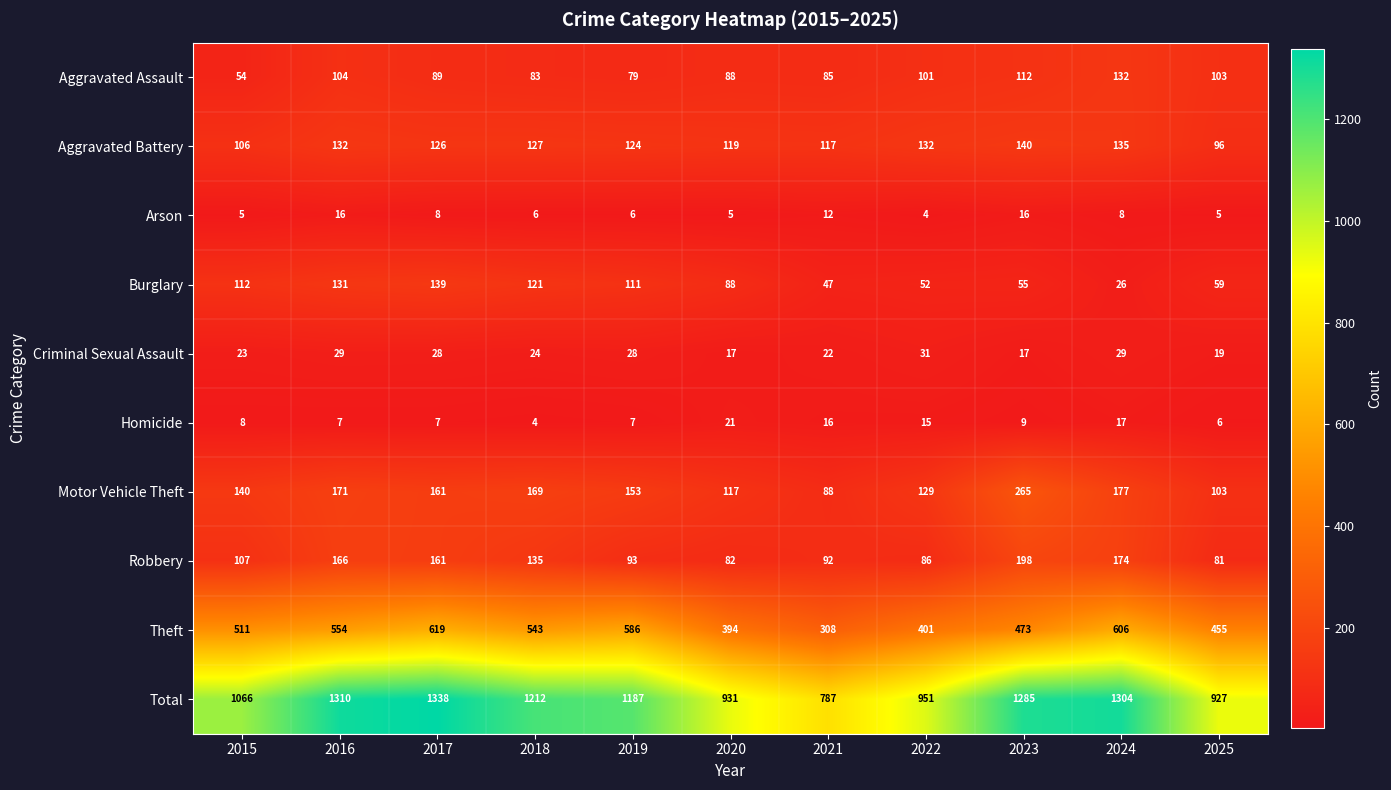

What is the sum of all Robbery values?

1375